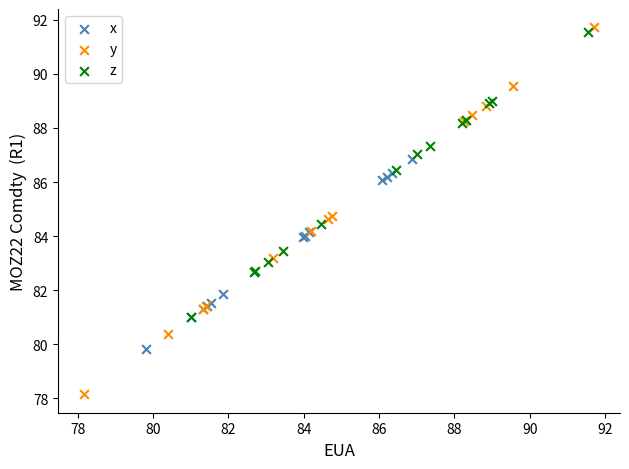

Which series has the largest Y range (max minus min)?

y